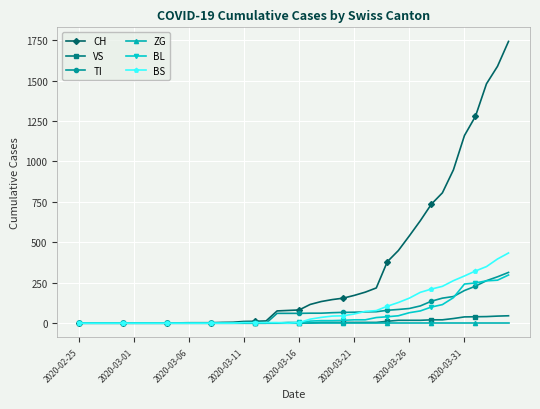

How many values in the BS series are below 4?

16